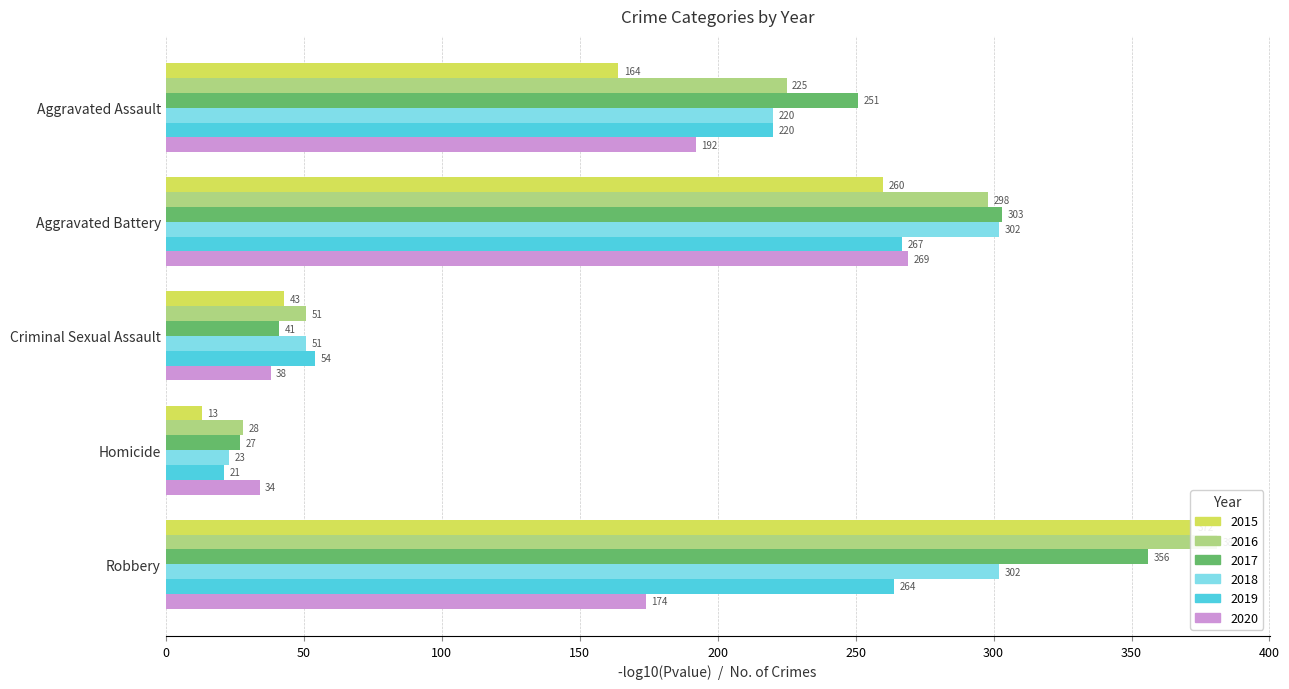

At how many categories does at least one series exceed 158?

3